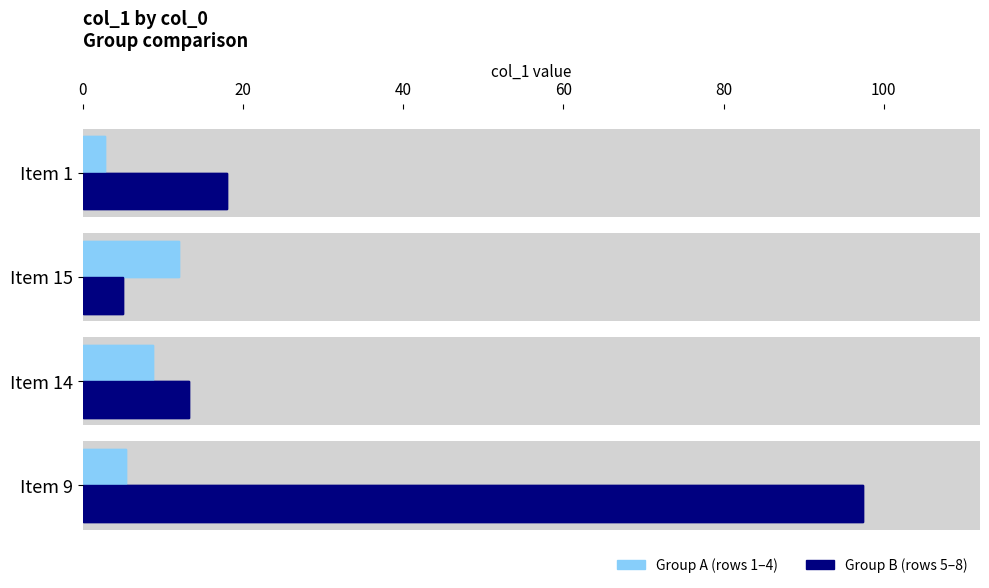

What is the difference between the highest and lowest values at Item 14?

4.5